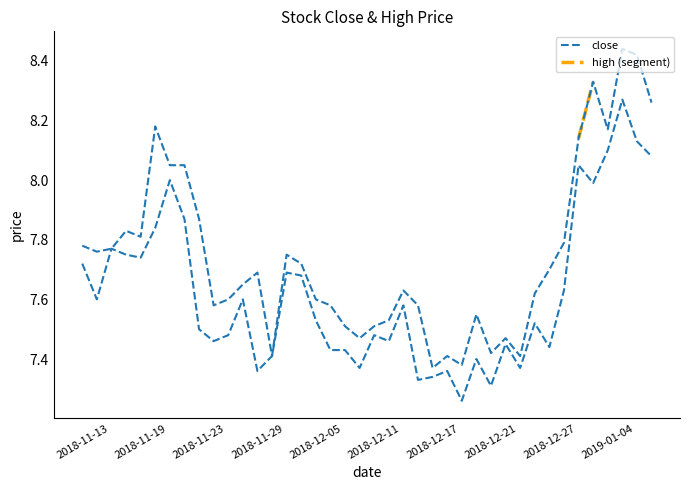

Where is the first local maximum for close?

2018-11-15